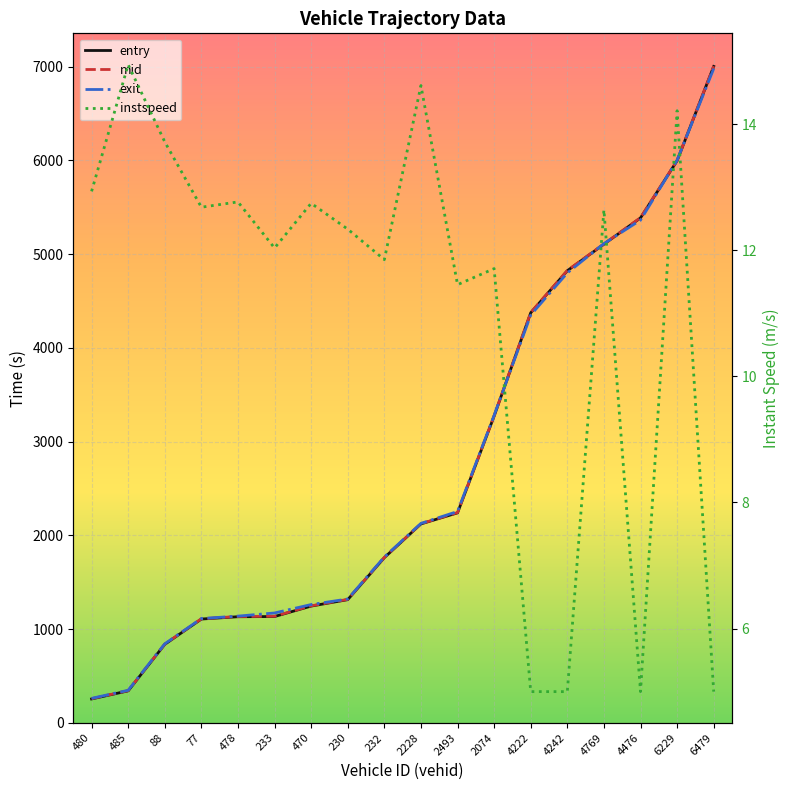

How many distinct data groups are displayed?

4